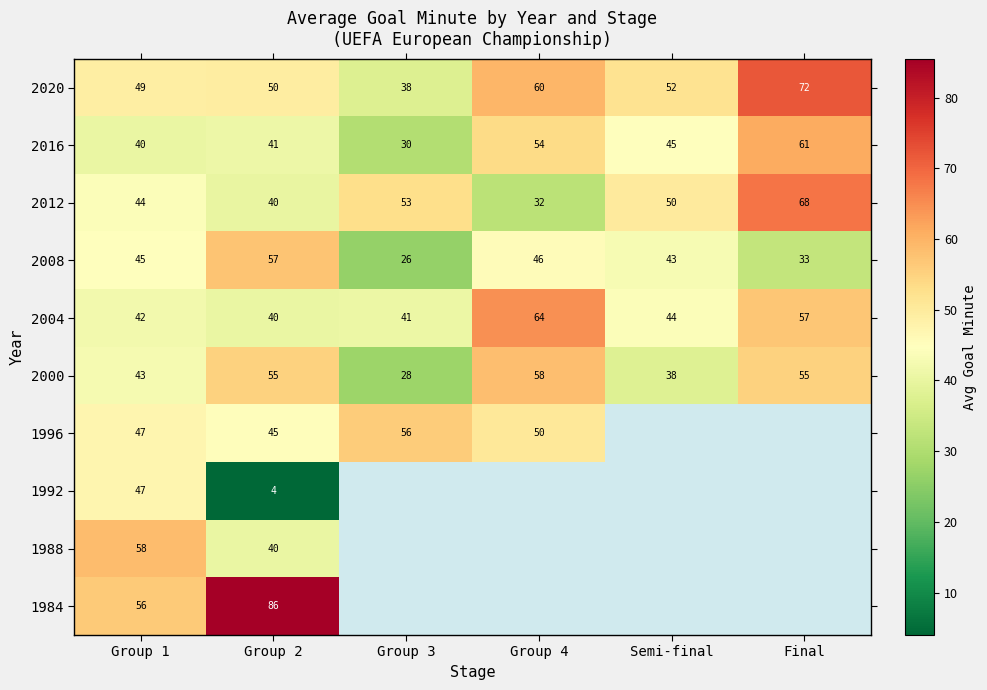

At how many categories does at least one series exceed 8?

6